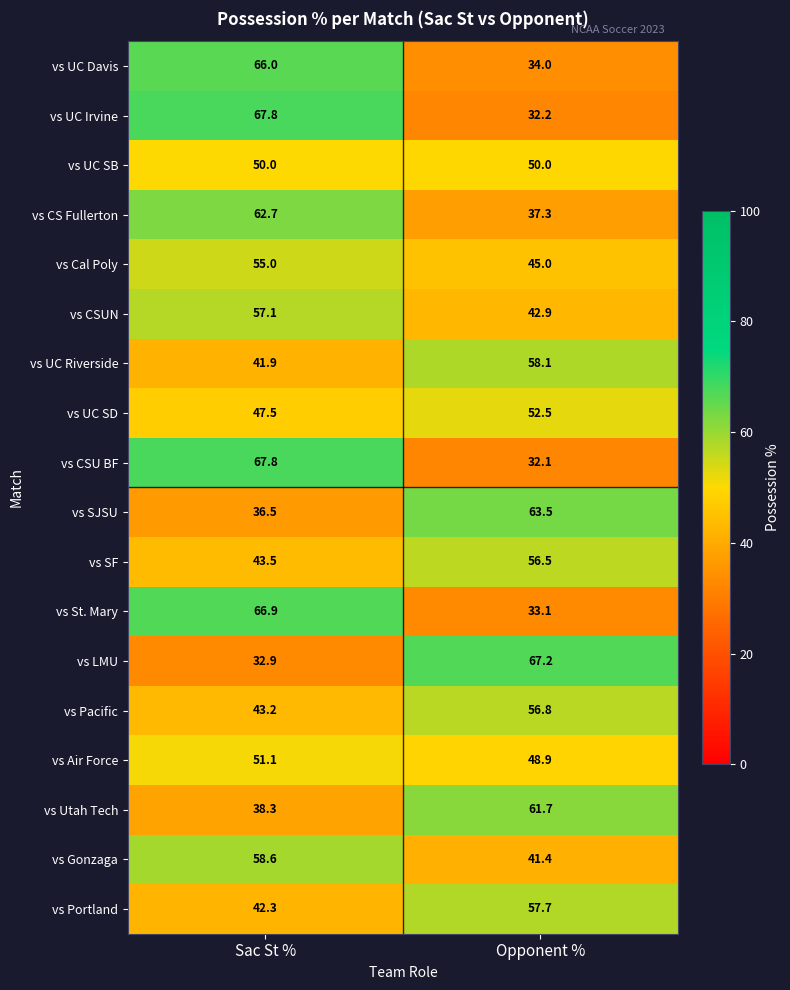

What is the approximate value of vs Gonzaga at Opponent %?

41.4